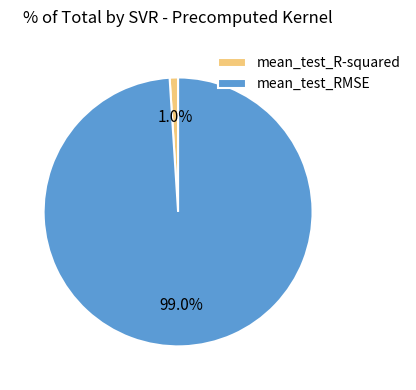

Which has a higher value, mean_test_R-squared or mean_test_RMSE?

mean_test_RMSE